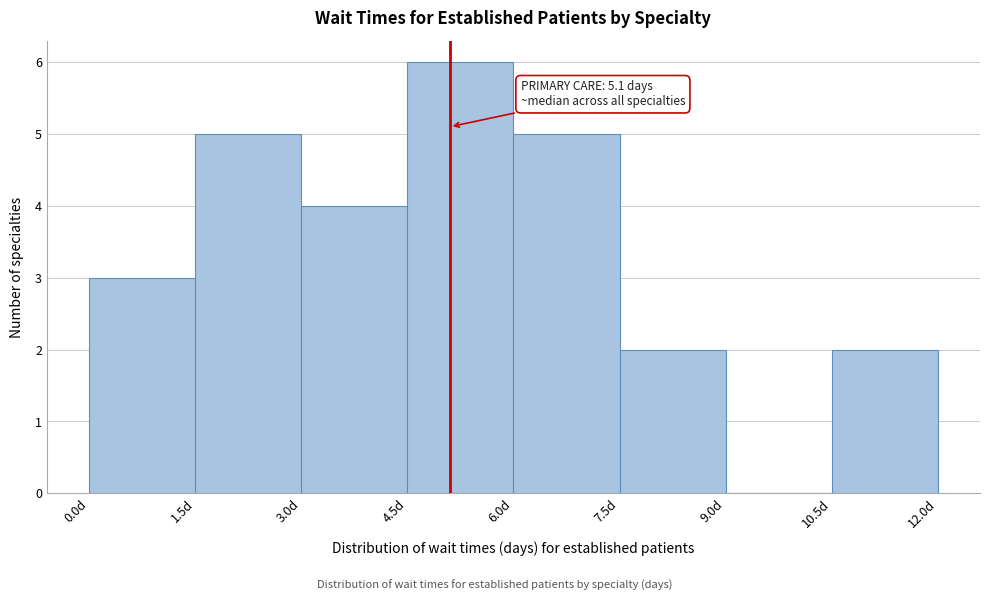

Which range on the x-axis has the tallest bar?

4.5 to 6.0